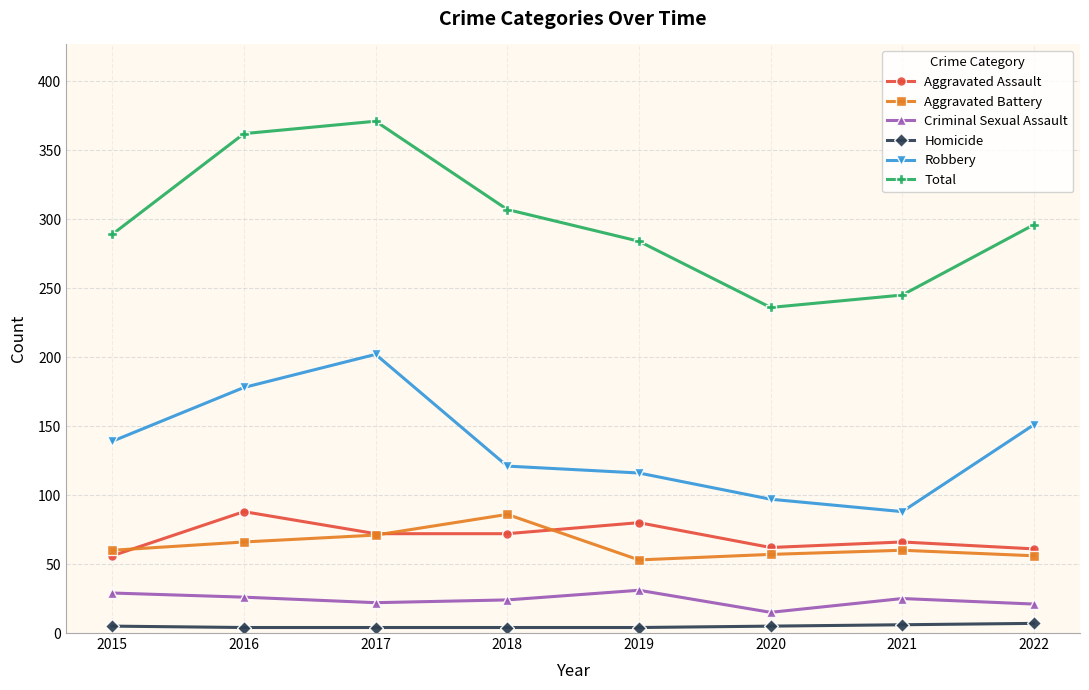

What value does the Criminal Sexual Assault series have at 2017?

22